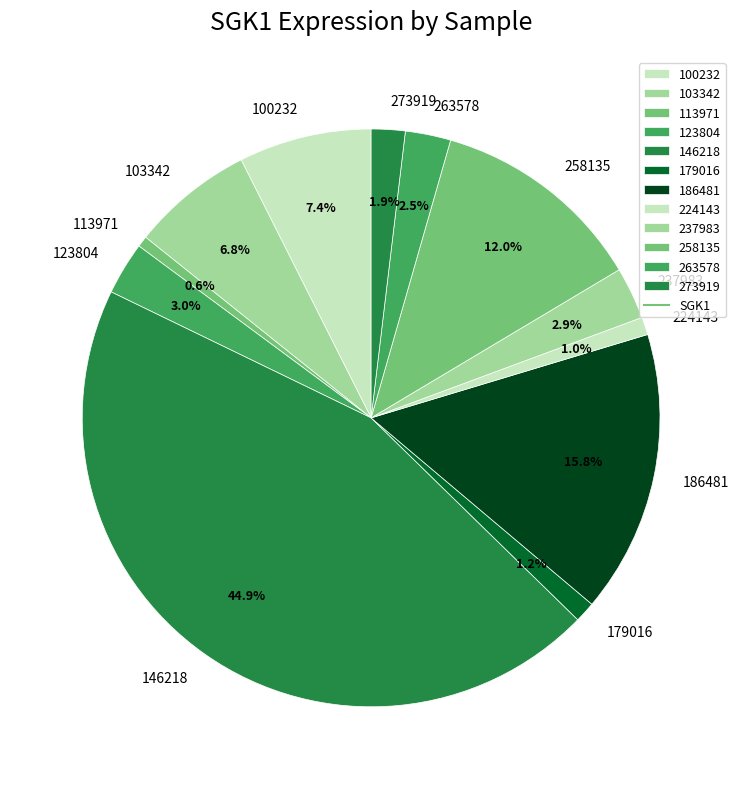

How much of the chart is everything except 273919?

98.1%